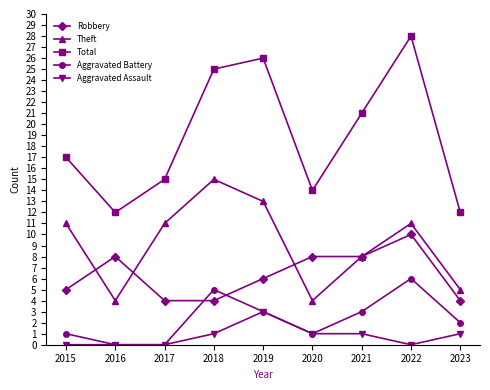

What is the total value across all series at 2022?

55